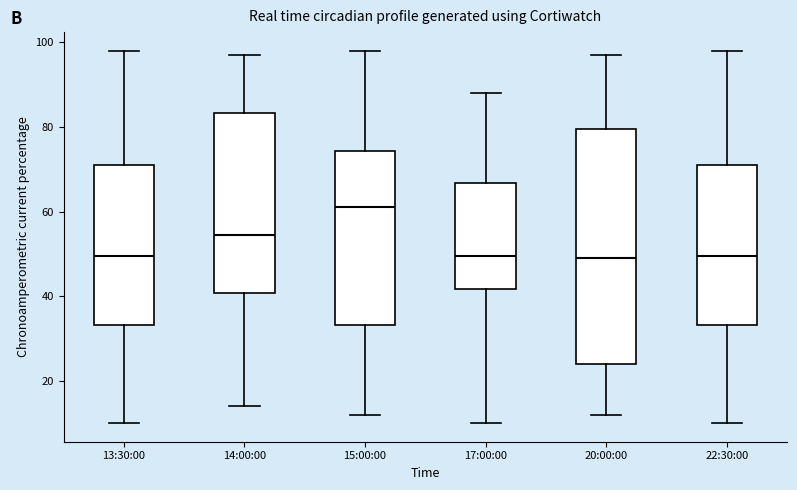

Which box is the tallest, from its lower edge to its upper edge?

20:00:00